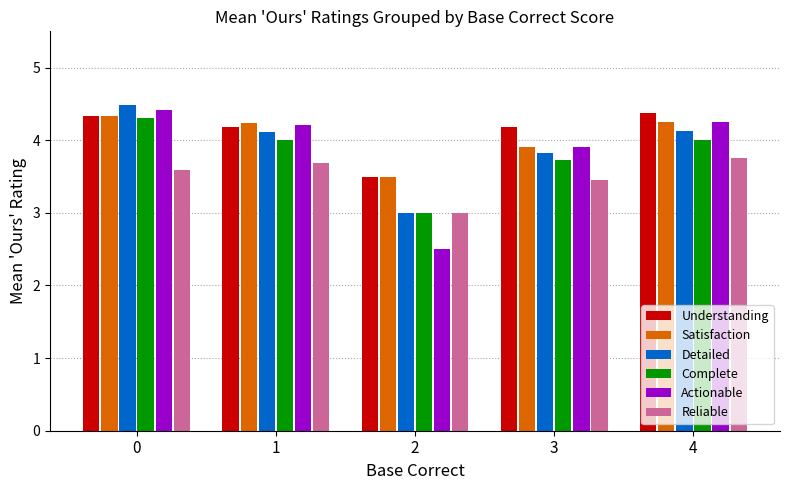

The Satisfaction series shows 5.9 at 3. True or false?

False